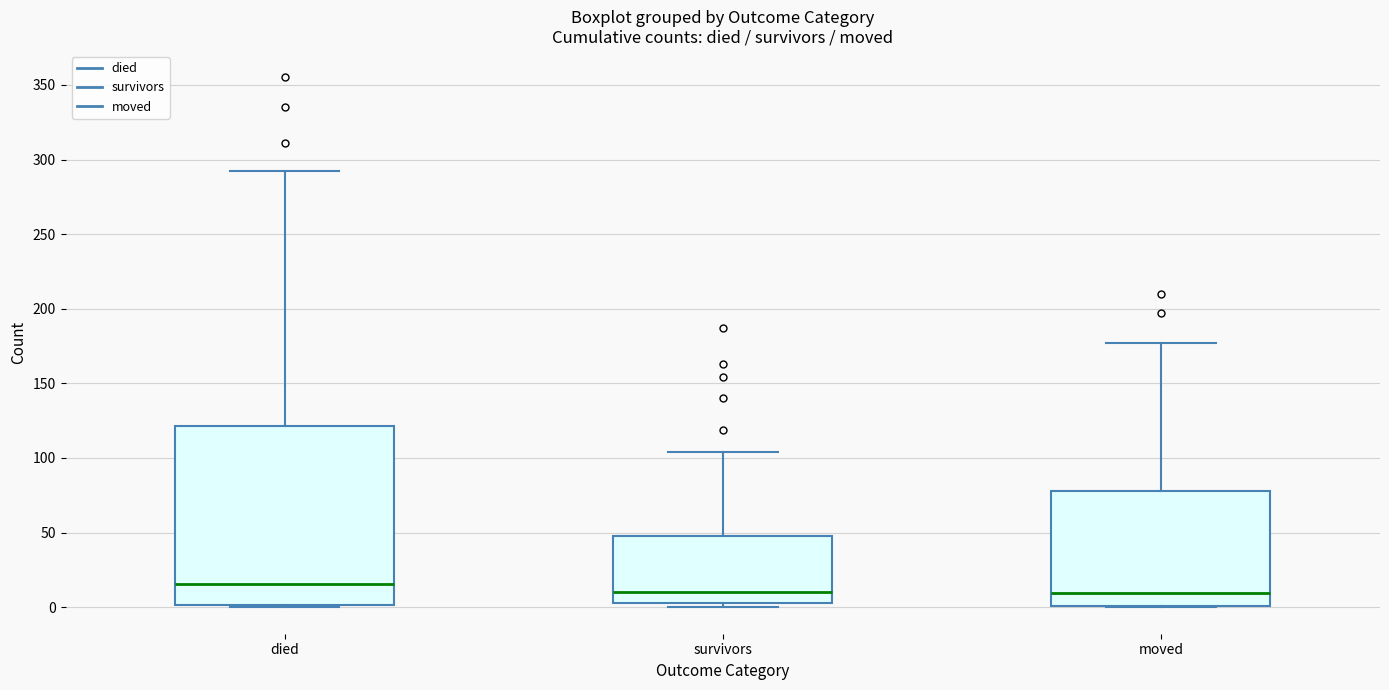

Reading left to right, transcribe this box plot: for each box, give where its median line is, the range the box spans, and where its two whiskers end, as read against the y-axis. The values are not printed on the chart, so give them approximately, as read against the axis.

died: median 15, box 0 to 120, whiskers 0 to 290
survivors: median 10, box 5 to 50, whiskers 0 to 105
moved: median 10, box 0 to 80, whiskers 0 to 175